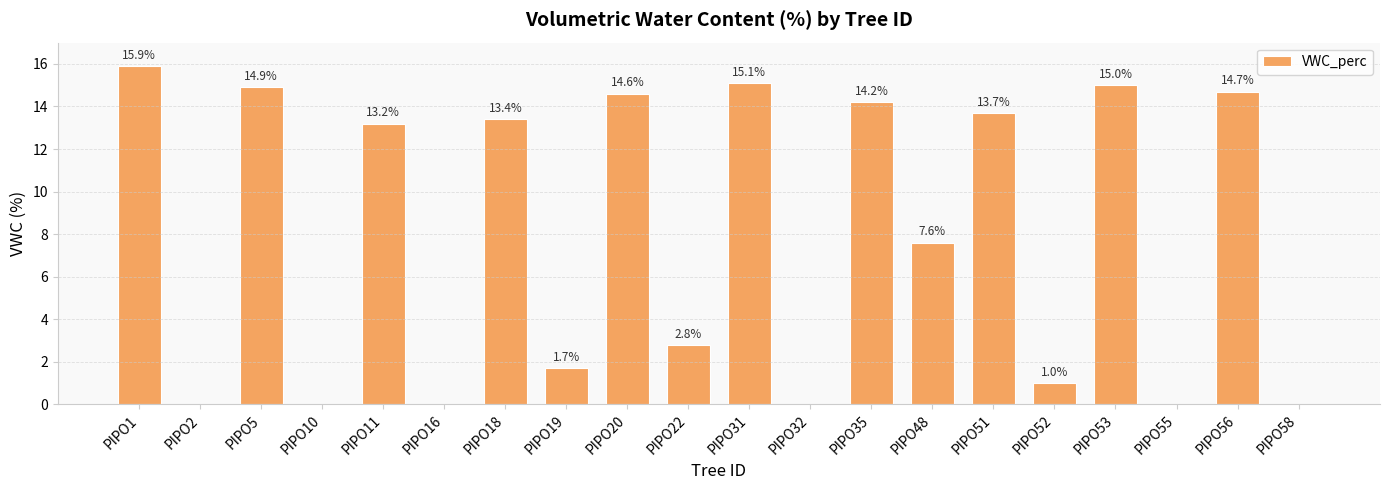

How many positive values are there?

14